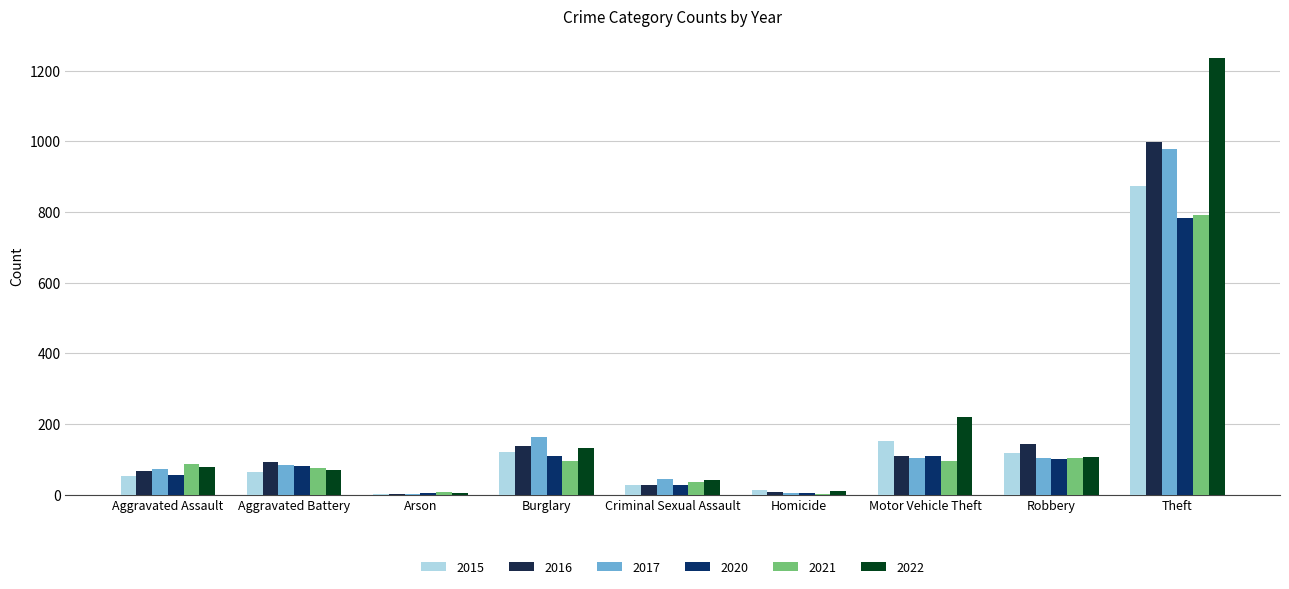

Which series has the largest range (max minus min)?

2022